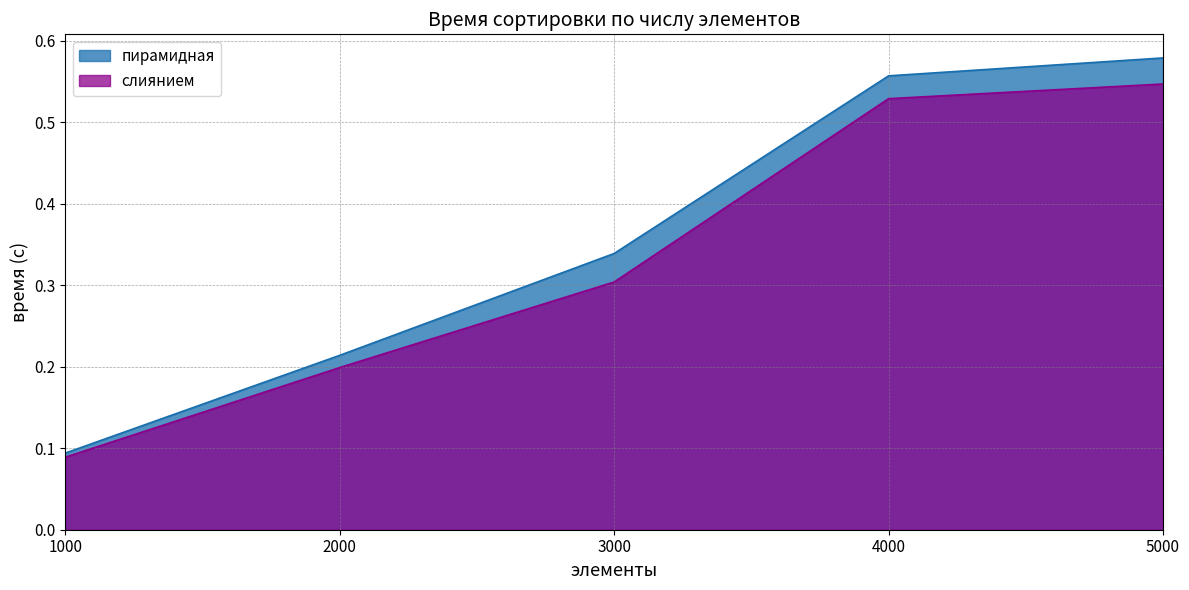

True or false: пирамидная has a value of 0.2 at 2000.

True